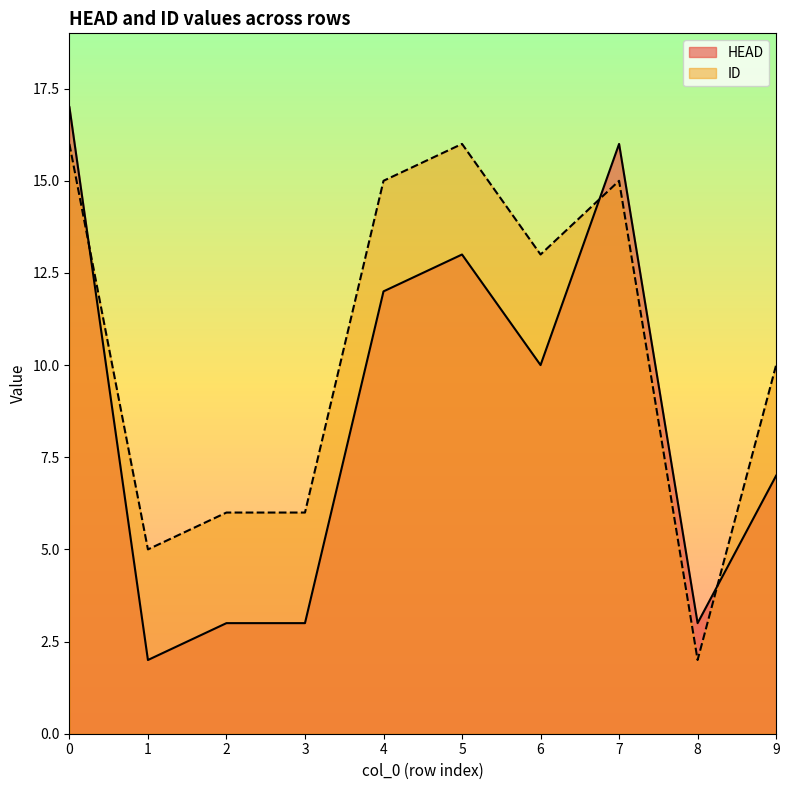

What is the minimum value shown in the chart?

2